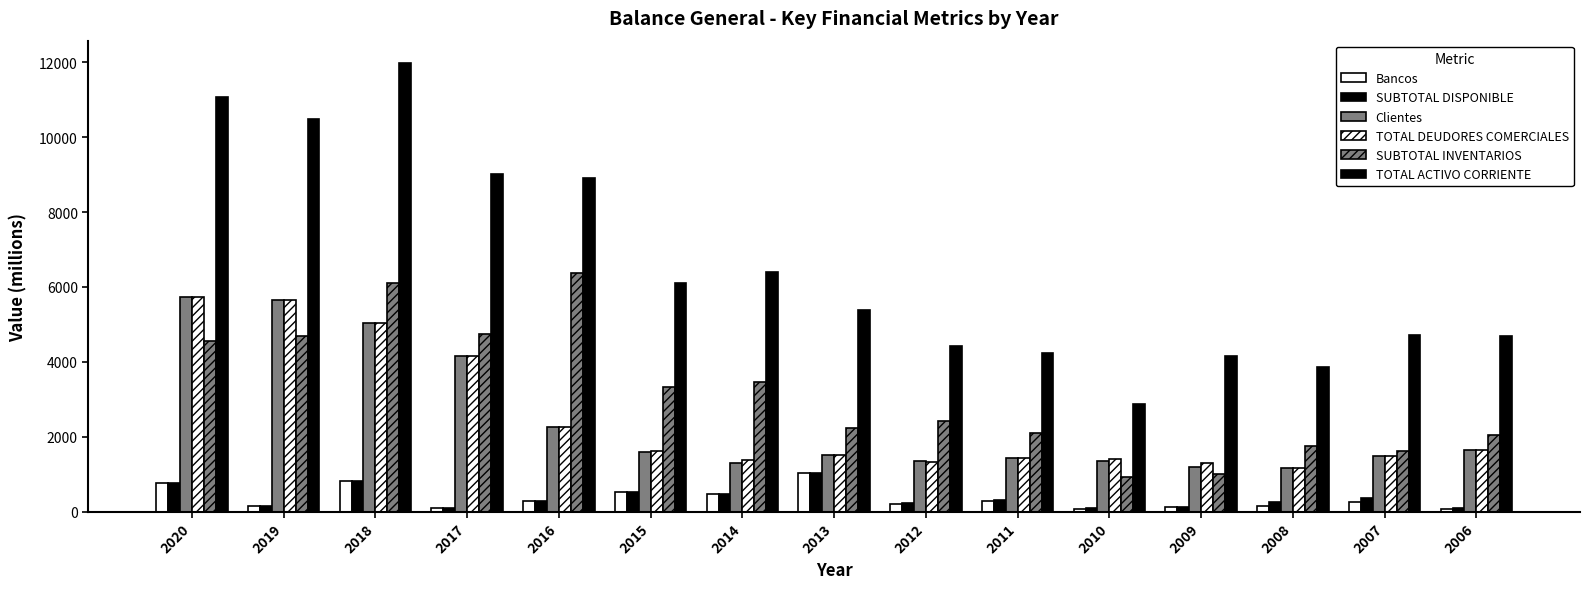

At which label does SUBTOTAL INVENTARIOS reach its minimum?

2010